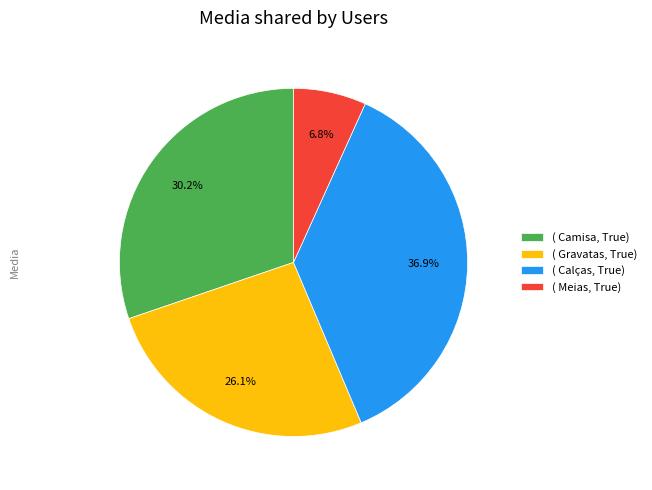

How many segments does this pie chart have?

4